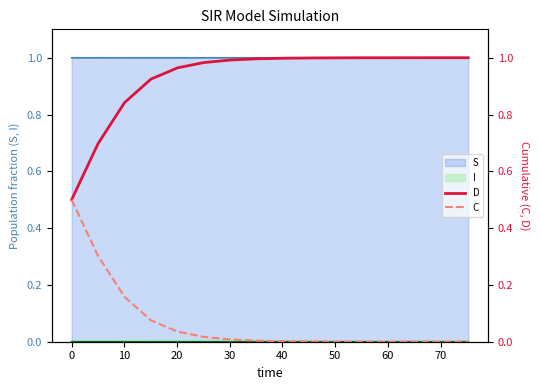

True or false: D and C intersect in this chart.

False